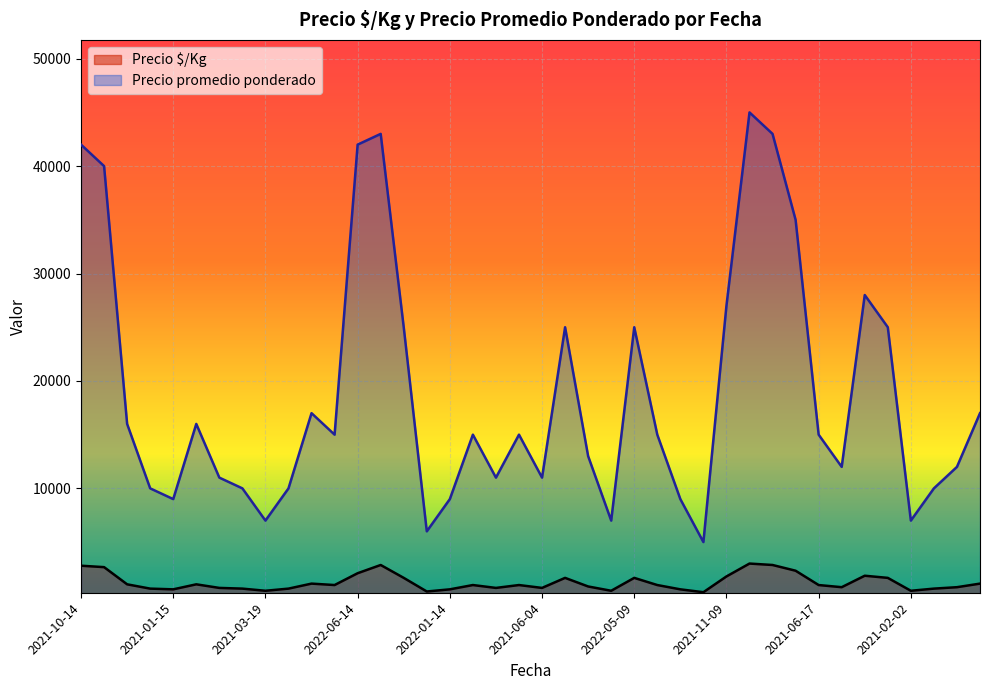

What is the maximum value for Precio promedio ponderado?

45000